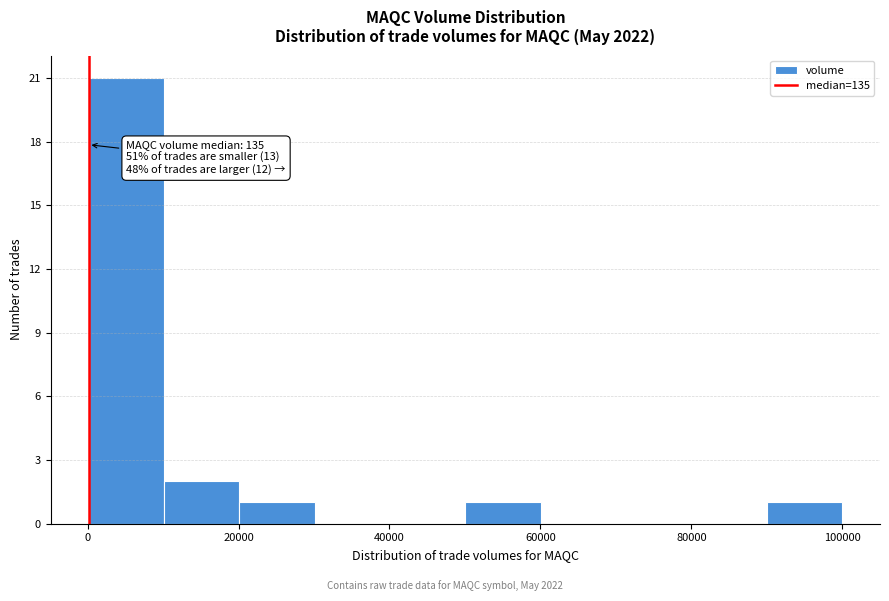

Which range on the x-axis has the tallest bar?

0 to 10000